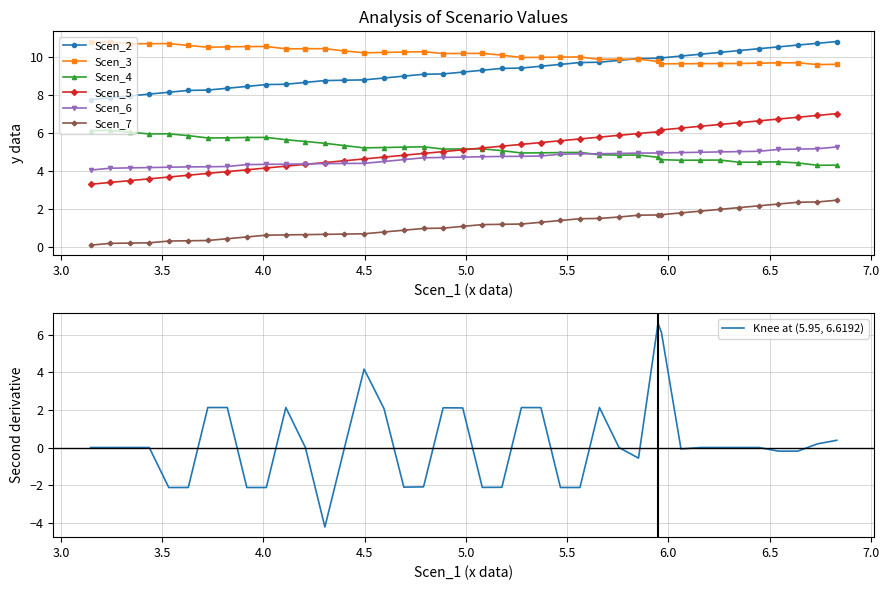

True or false: Scen_2 and Scen_5 intersect in this chart.

False